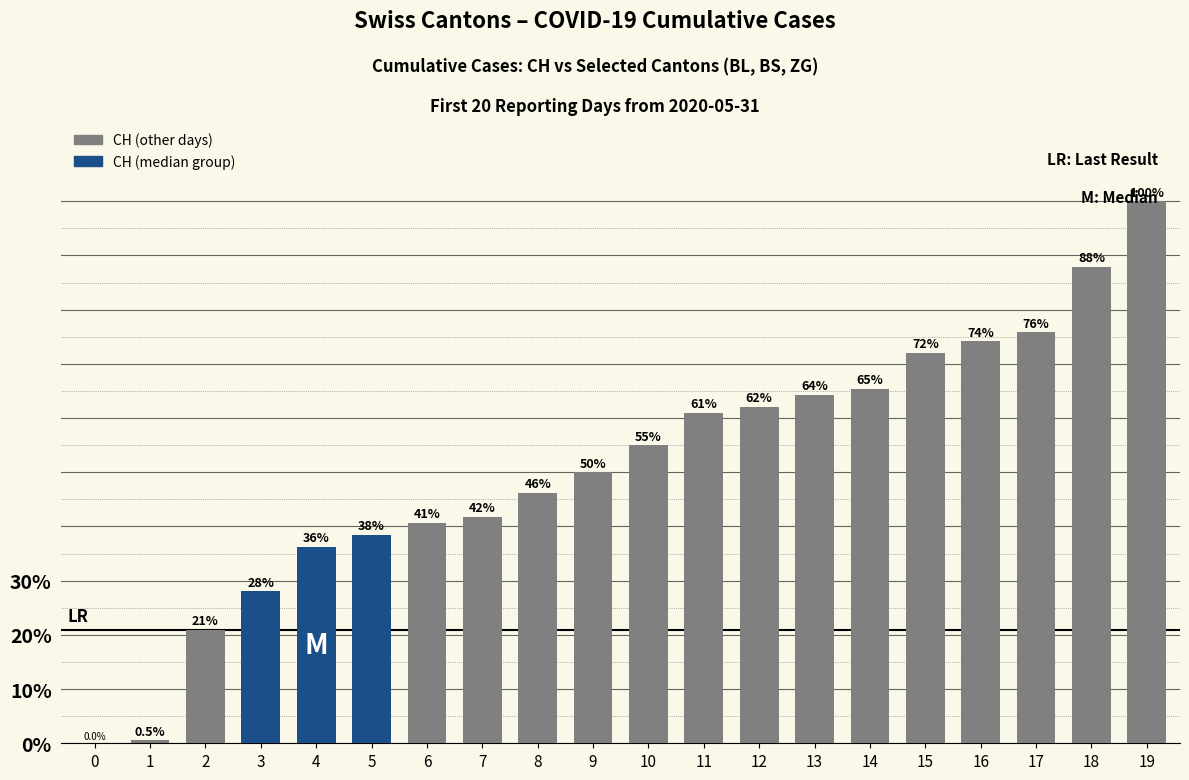

The chart shows a value of 40.7 at 6. True or false?

True